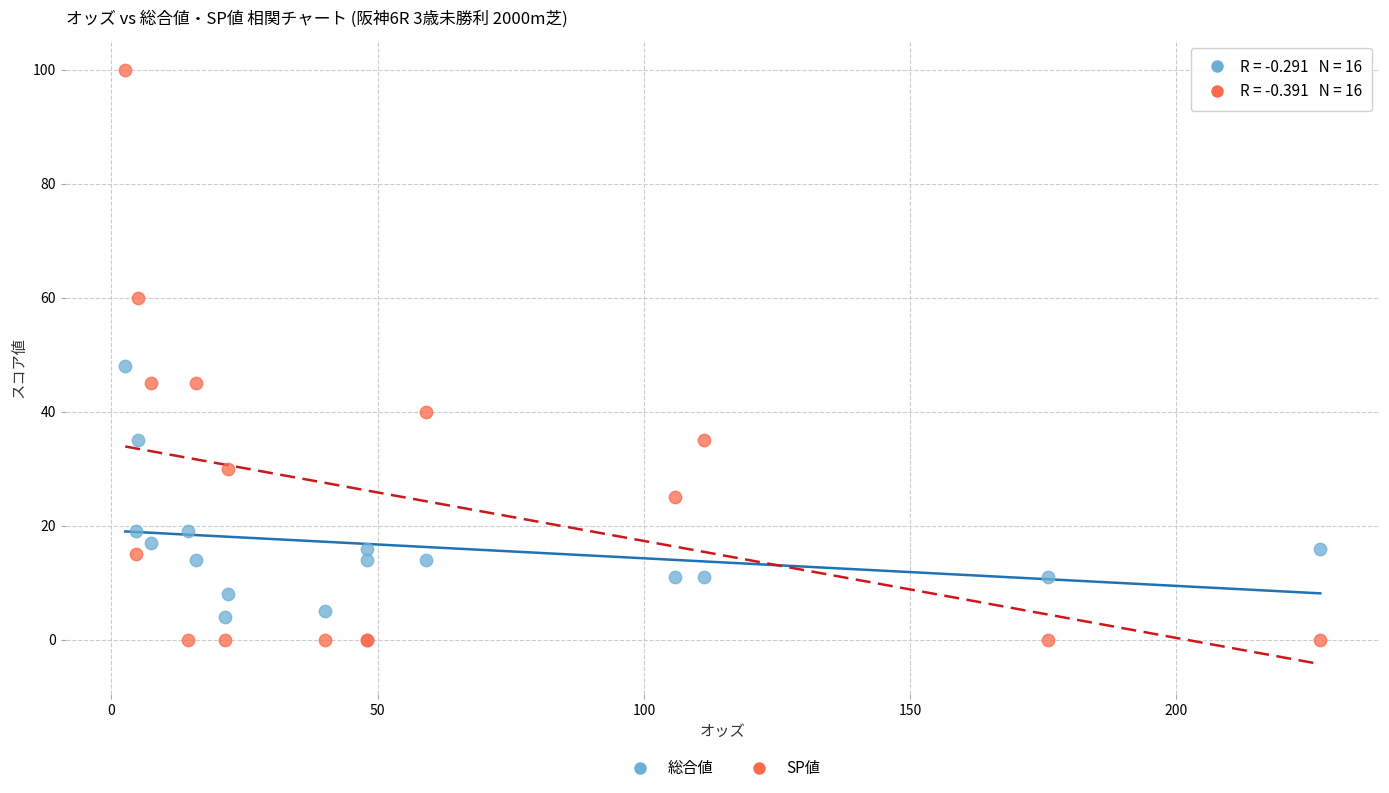

Which series reaches the maximum Y coordinate?

SP値